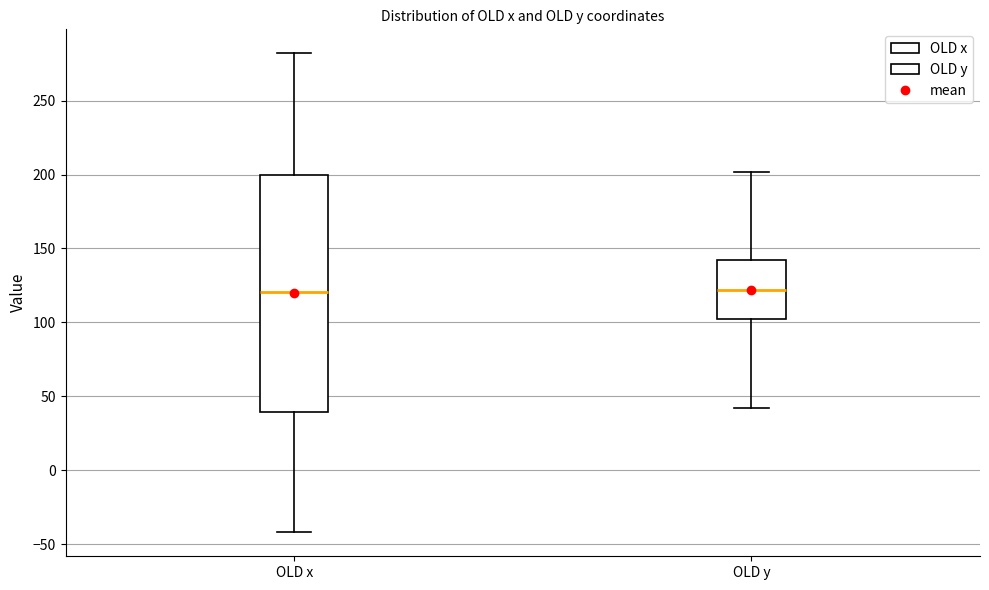

Where does the lower whisker of the box for OLD y end on the y-axis? The values are not printed on the chart, so give them approximately, as read against the axis.

40